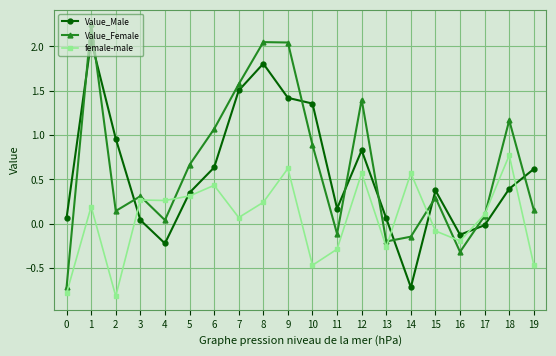

Between which two adjacent categories do female-male and Value_Male first intersect?

2 and 3